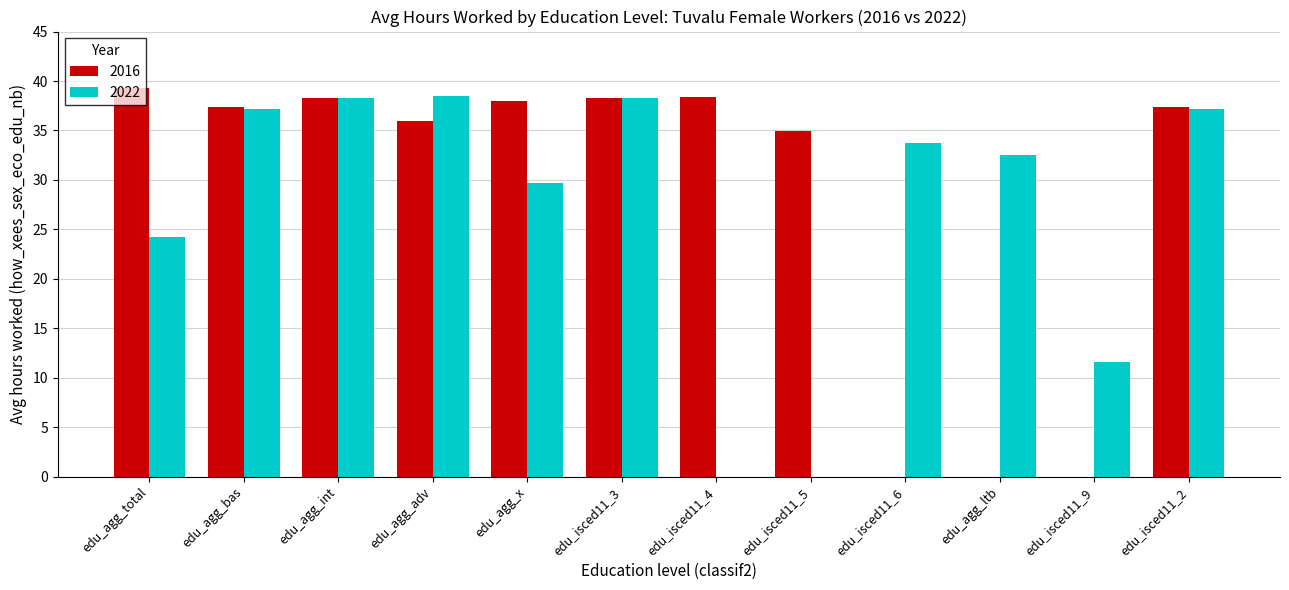

What is the sum of all 2022 values?

321.1